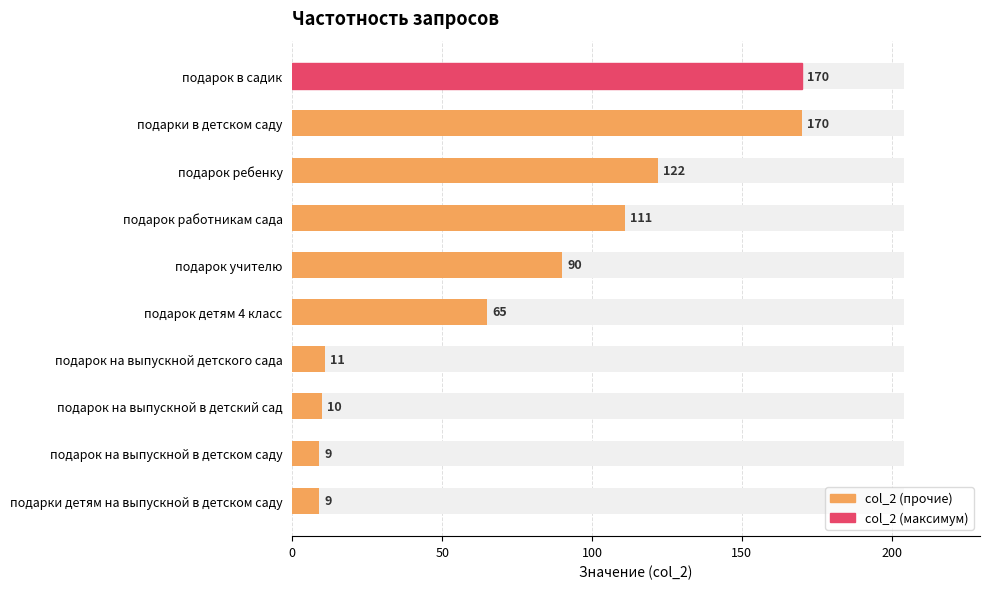

Reading right to left, list all the values displayed in this chart.

9	9	10	11	65	90	111	122	170	170